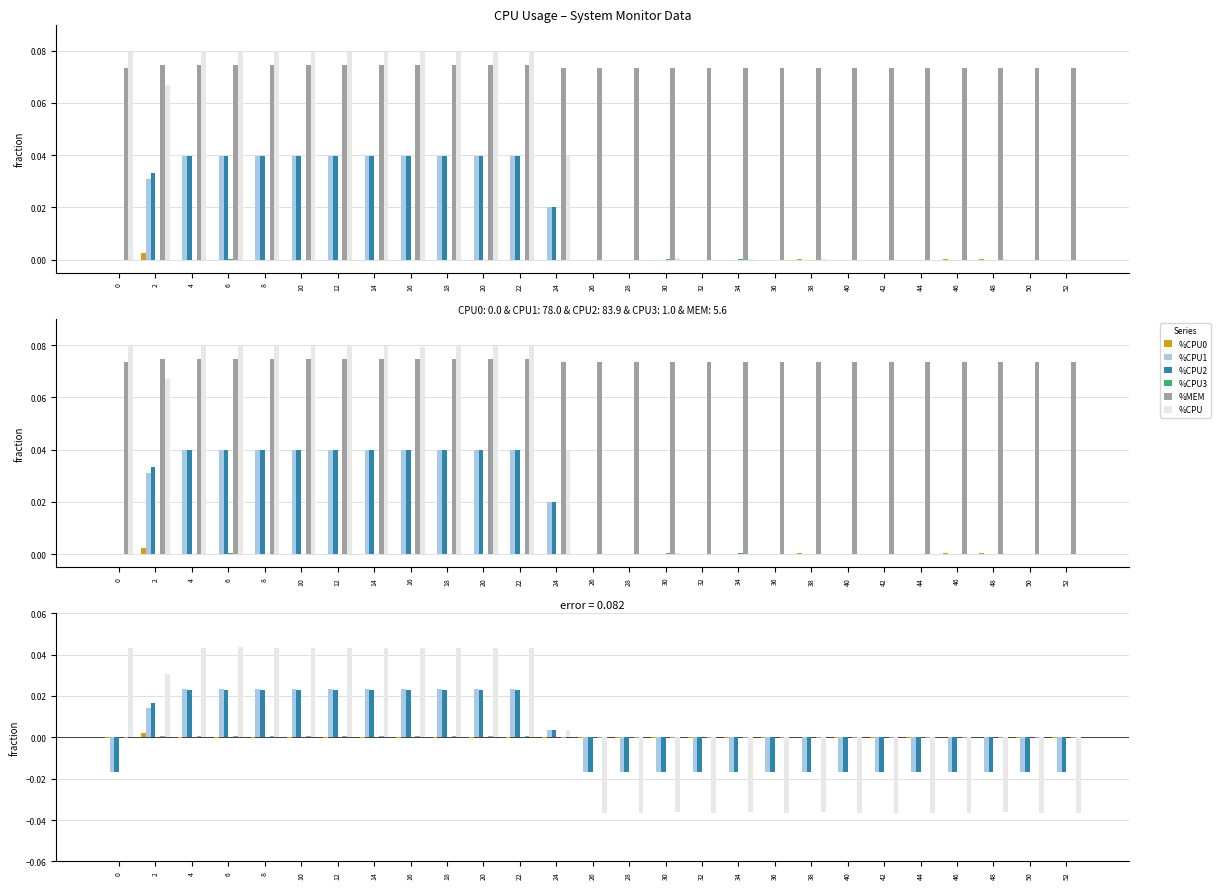

Between 2 and 10, which is larger?

2